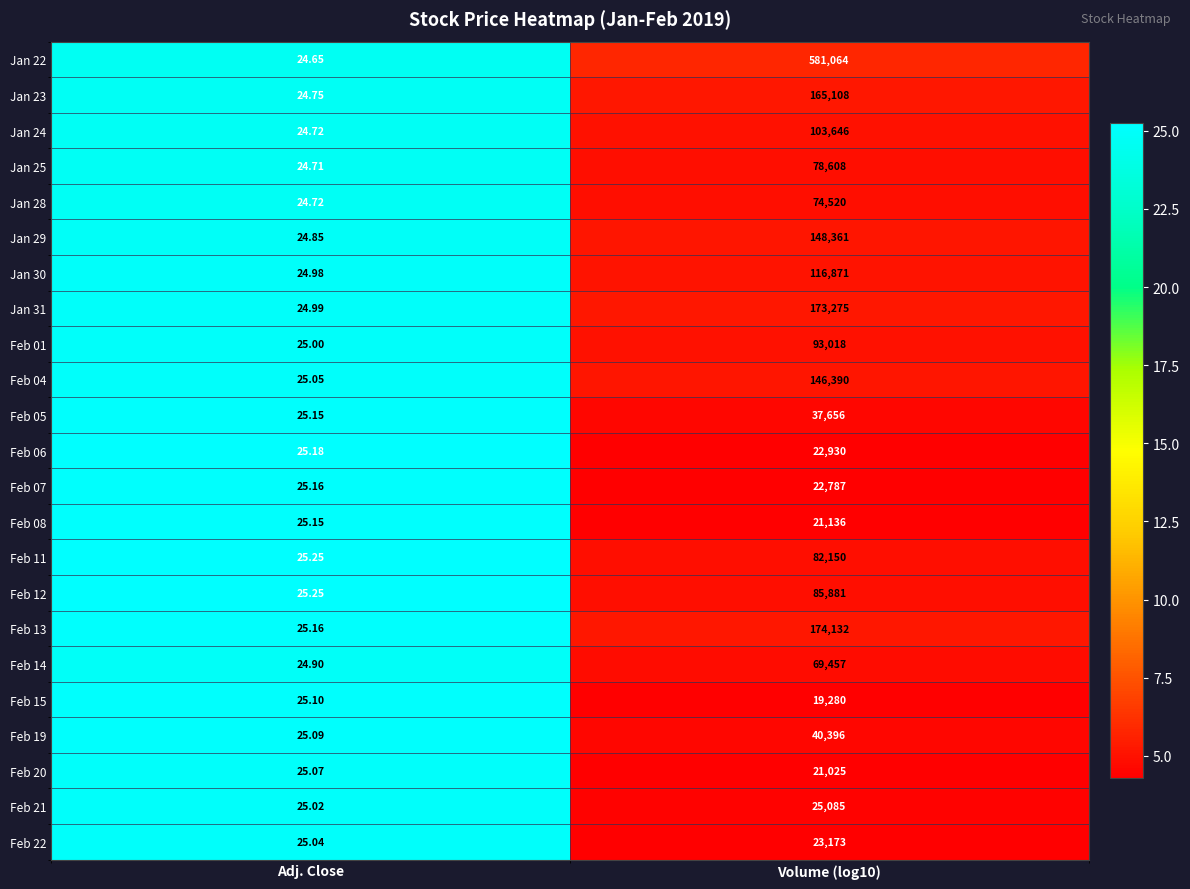

Which series has the largest total across all categories?

Jan 22